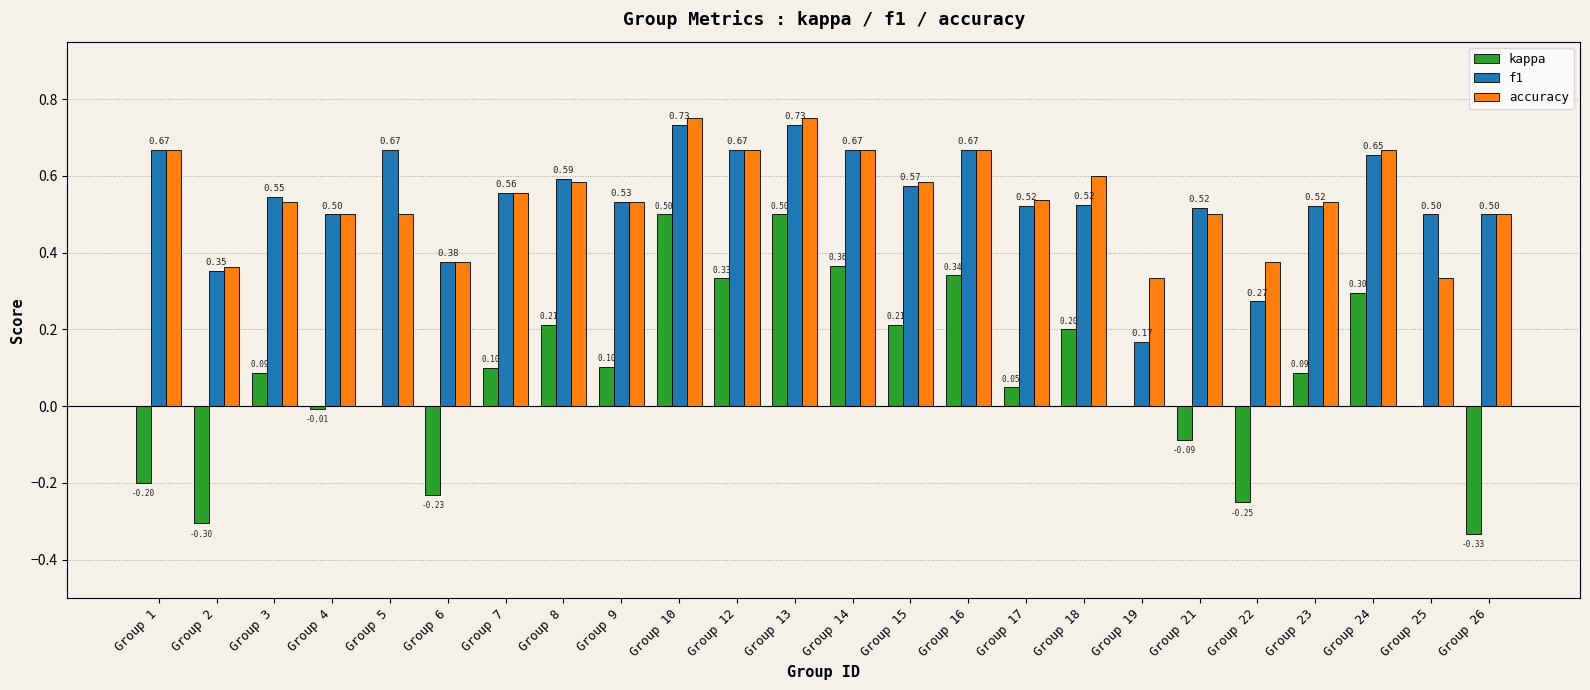

What is the sum of the accuracy values at Group 19 and Group 24?

1.0